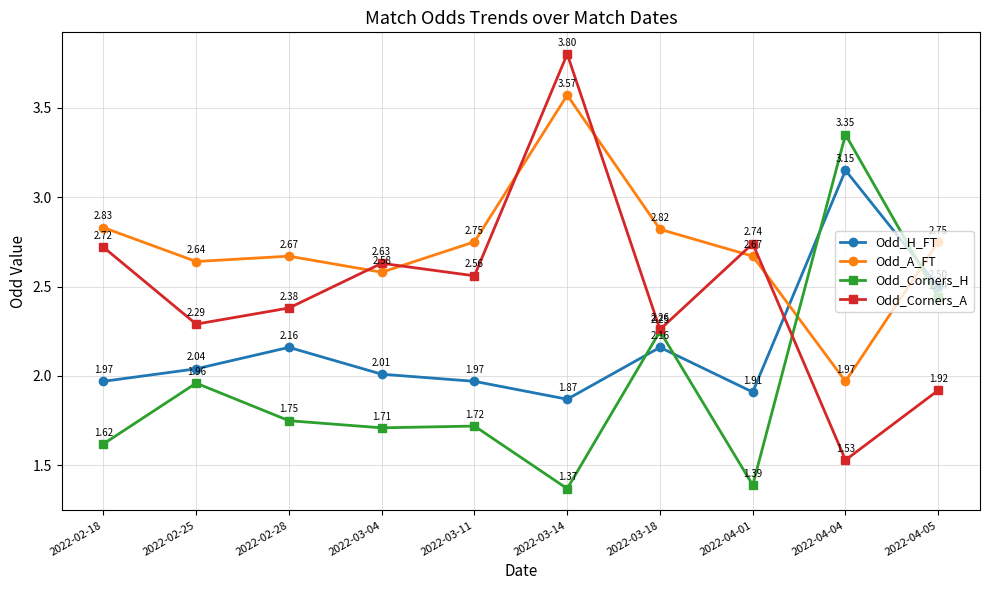

Between which two adjacent categories do Odd_Corners_A and Odd_H_FT first intersect?

2022-04-01 and 2022-04-04